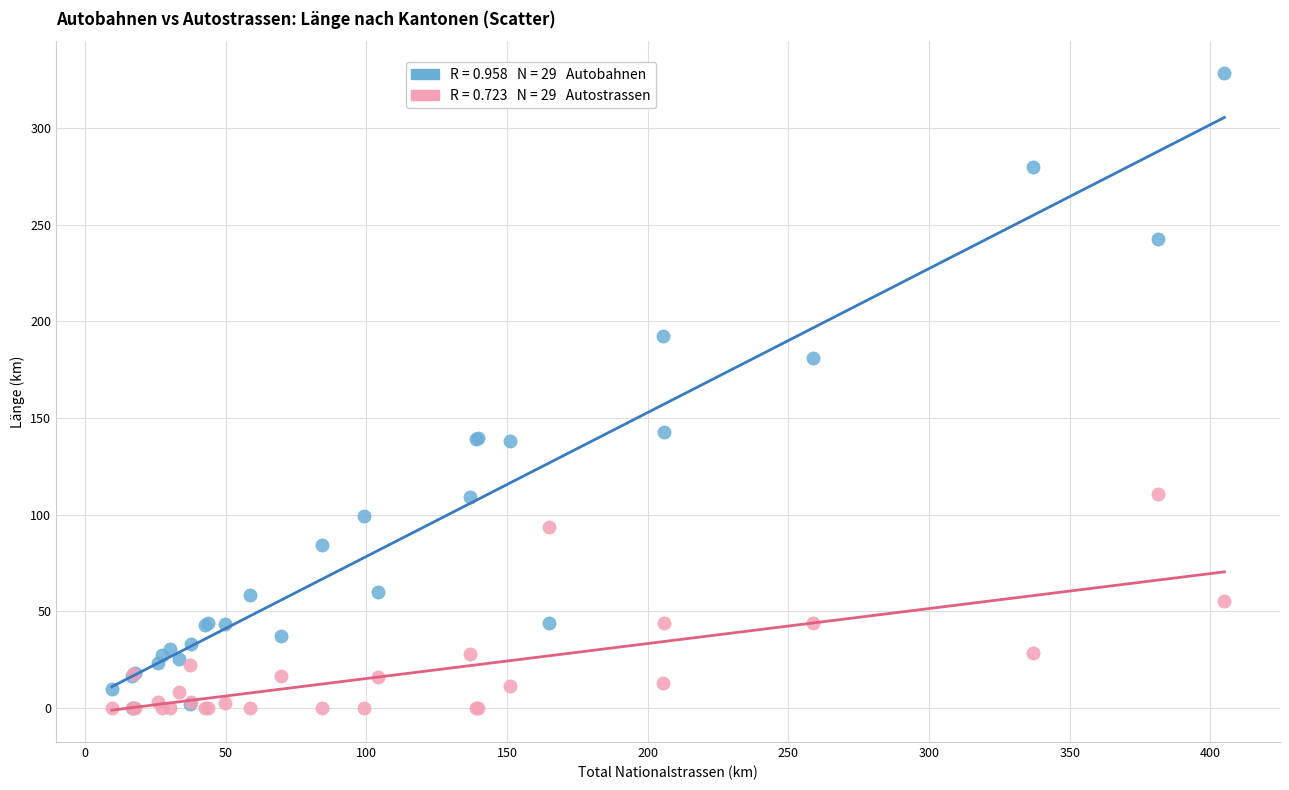

Across all series, what Y value is closest to 164?

181.2